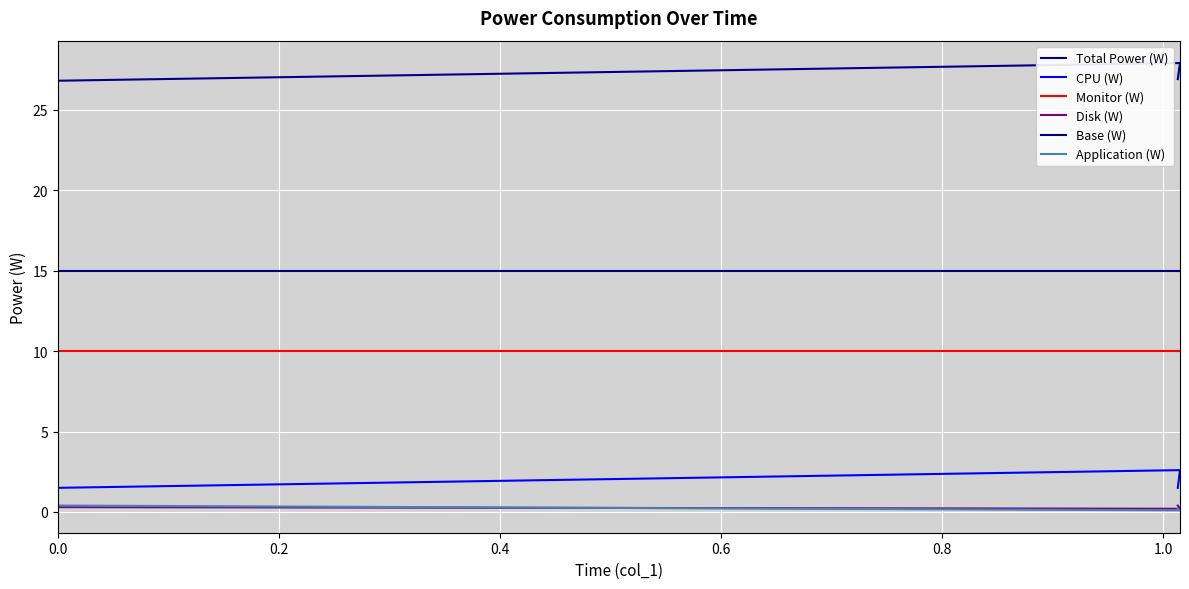

Reading right to left, list all the values displayed in this chart.

Total Power (W): 26.9	27.9	26.8
CPU (W): 1.5	2.6	1.5
Monitor (W): 10.0	10.0	10.0
Disk (W): 0.4	0.2	0.3
Base (W): 15.0	15.0	15.0
Application (W): 0.2	0.1	0.4